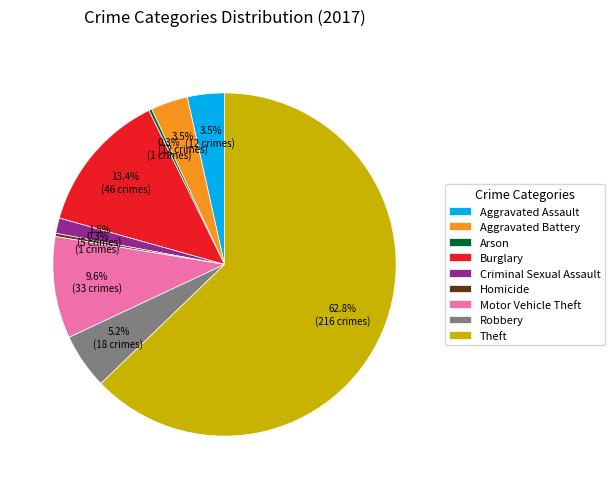

To the nearest percent, what percentage of the pie is Robbery?

5%